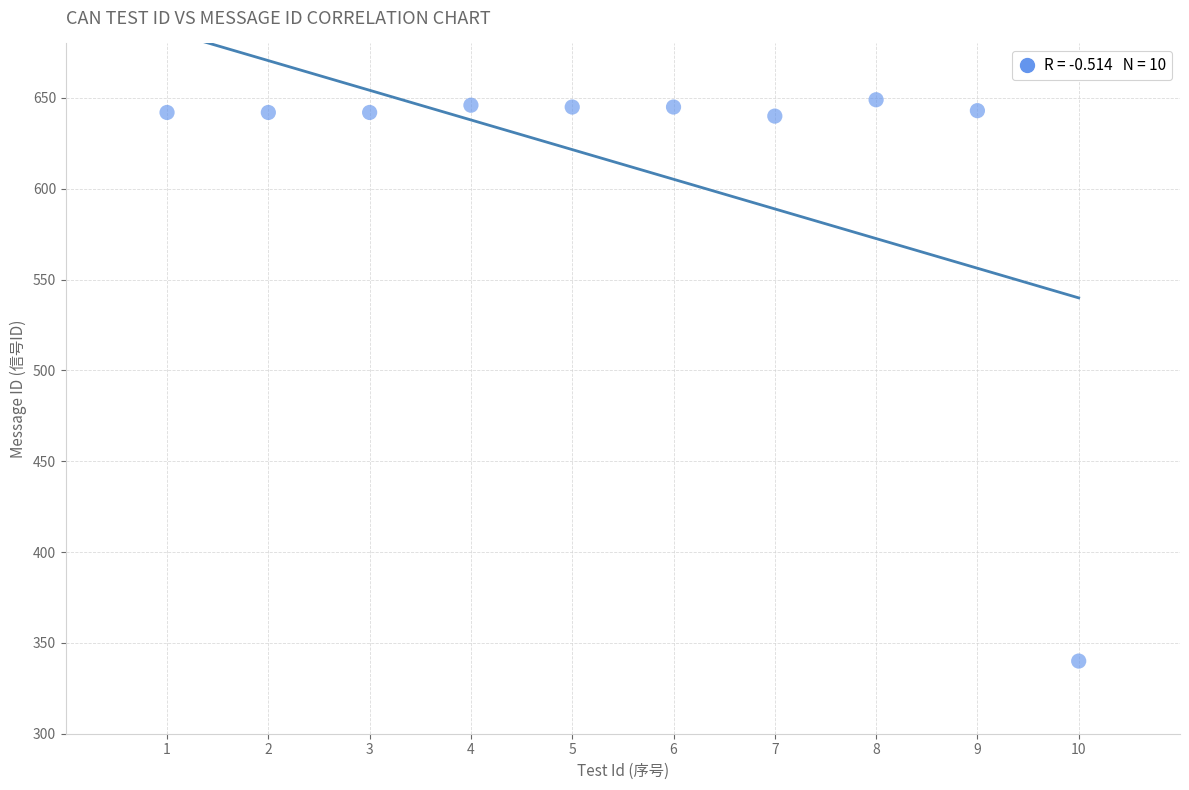

What is the average X value?

6